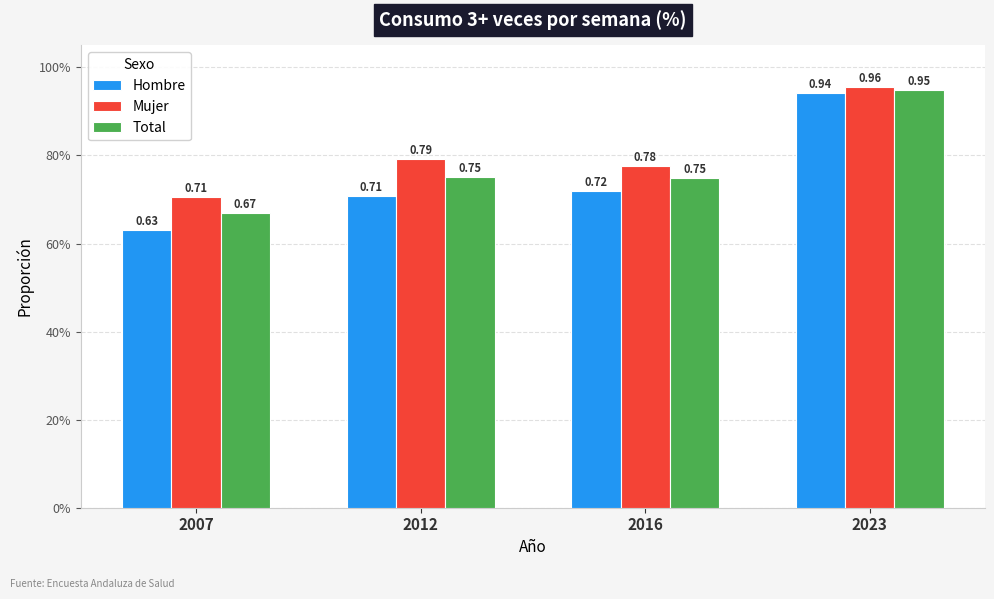

What are all the series names shown in the legend?

Hombre, Mujer, Total